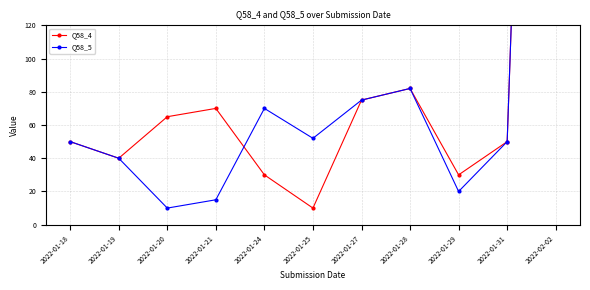

At which label does Q58_5 reach its minimum?

2022-01-20